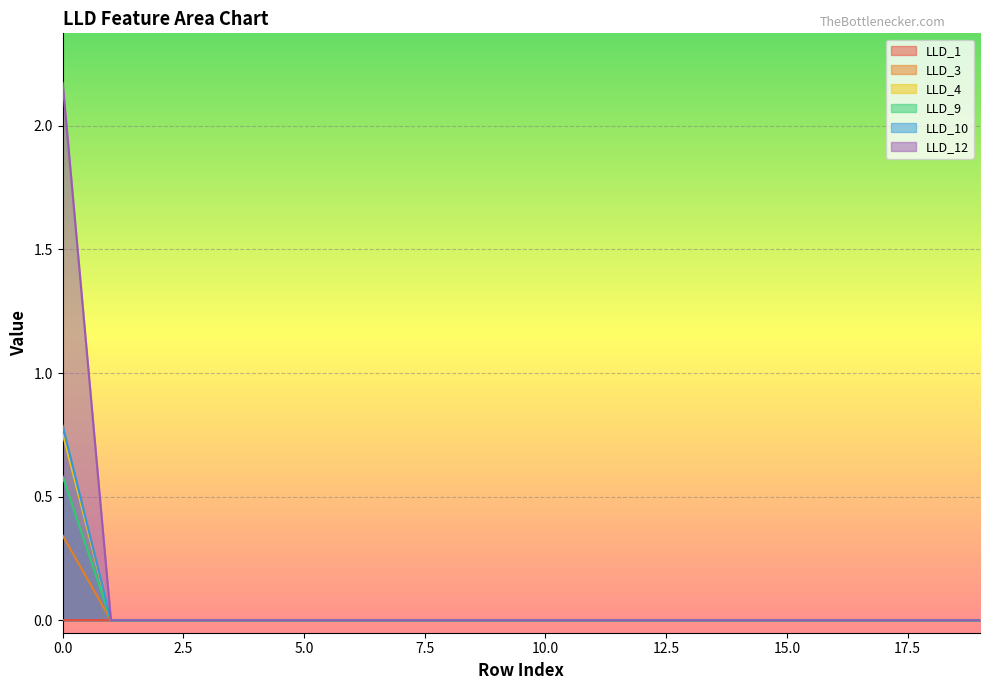

What is the difference between the maximum and minimum values in the LLD_12 series?

2.2